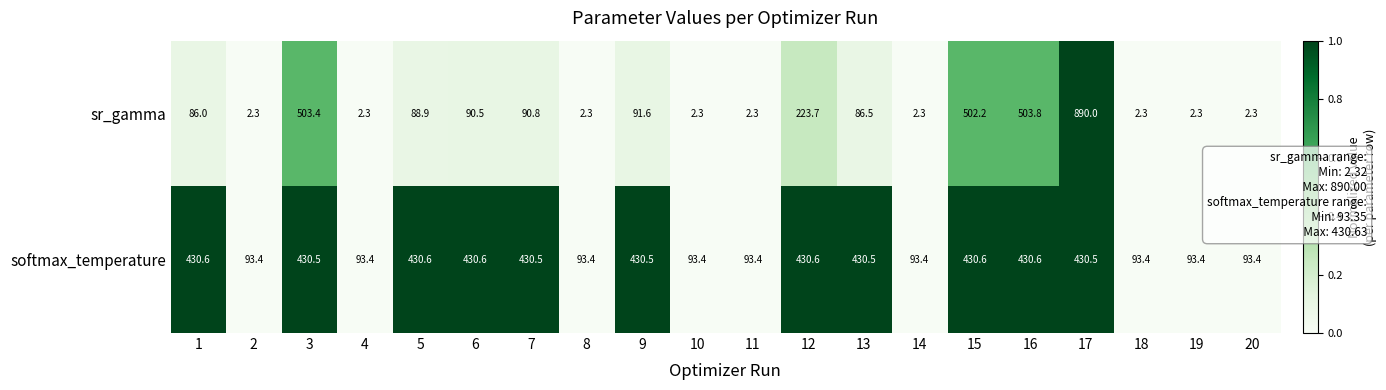

Rank the series at 18 from lowest to highest value.

sr_gamma, softmax_temperature